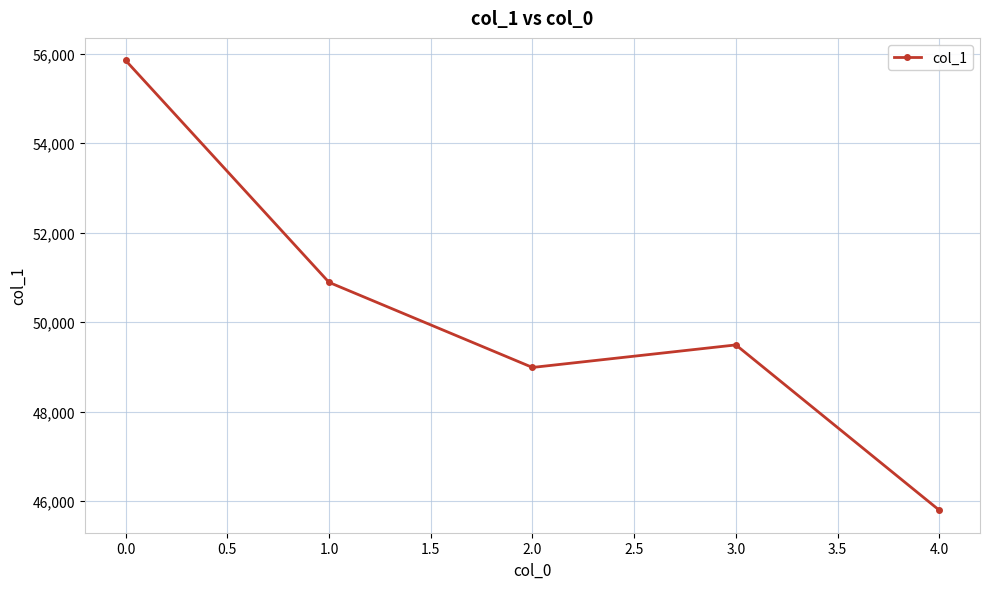

What is the value of the 3rd point from the left?

48986